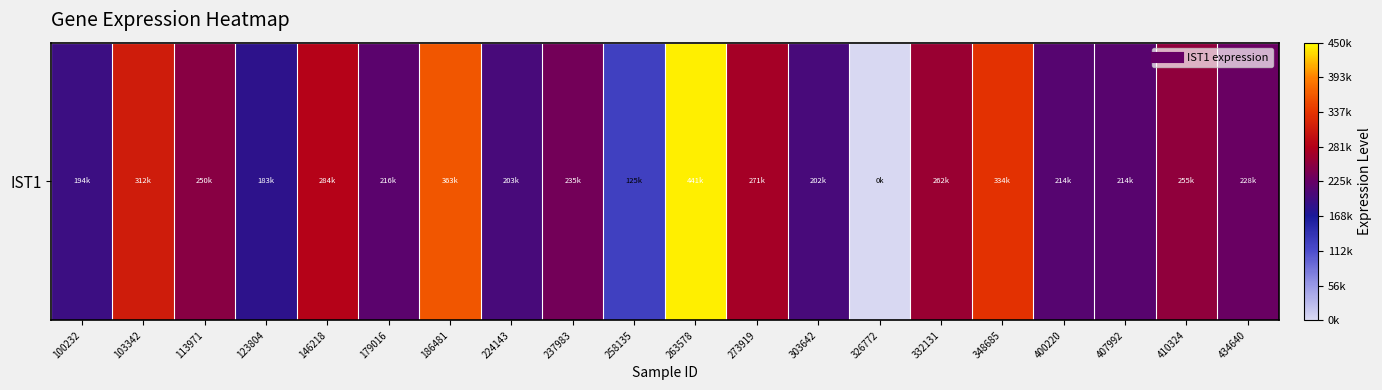

What is the change in value from 400220 to 434640?

+13939